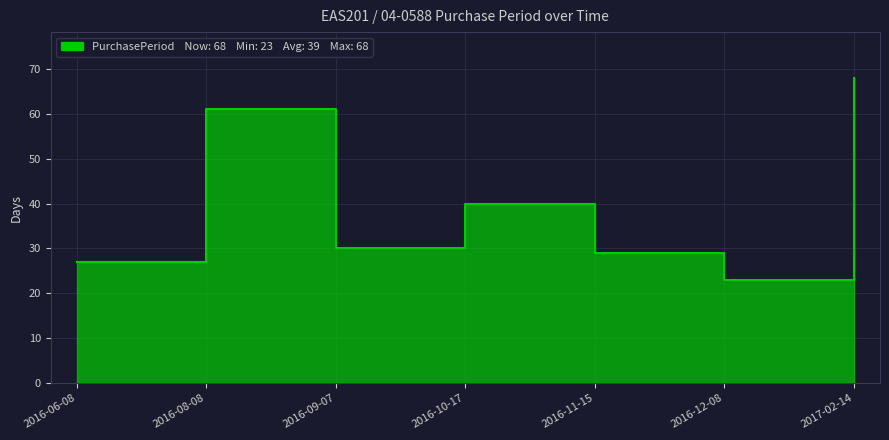

Where is the data nearest to the value 45?

2016-10-17